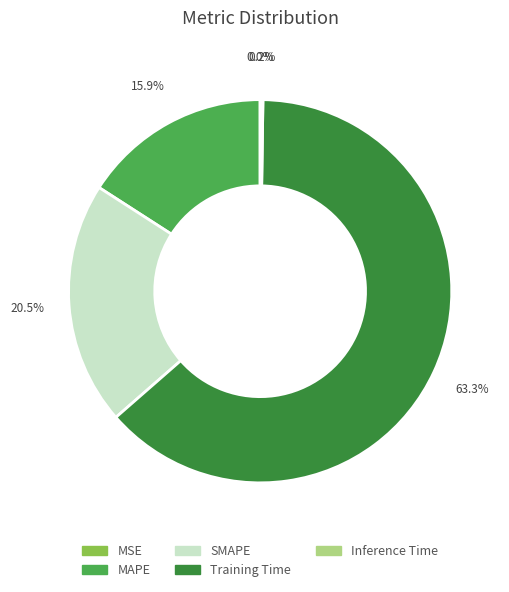

Approximately how many times larger is the value at SMAPE compared to Training Time?

0.3